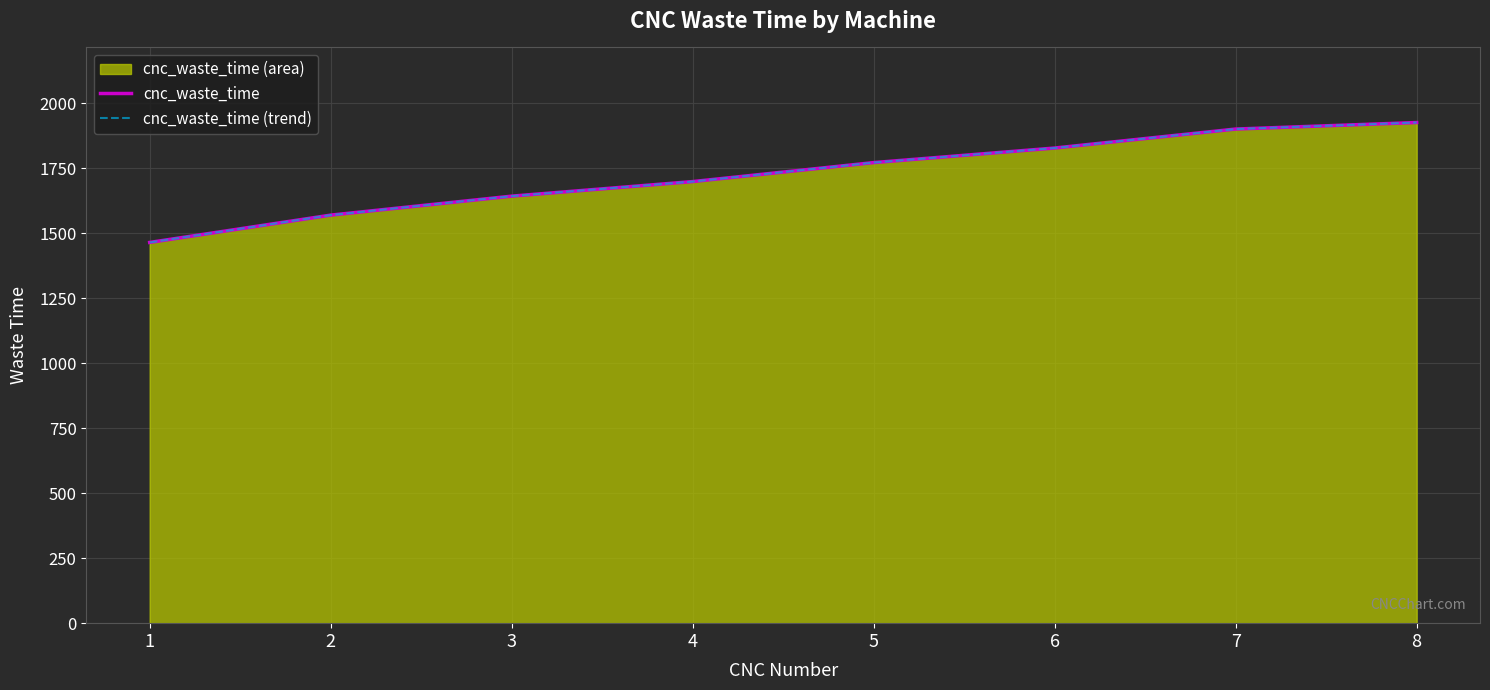

At which category is the sum across all series the highest?

8